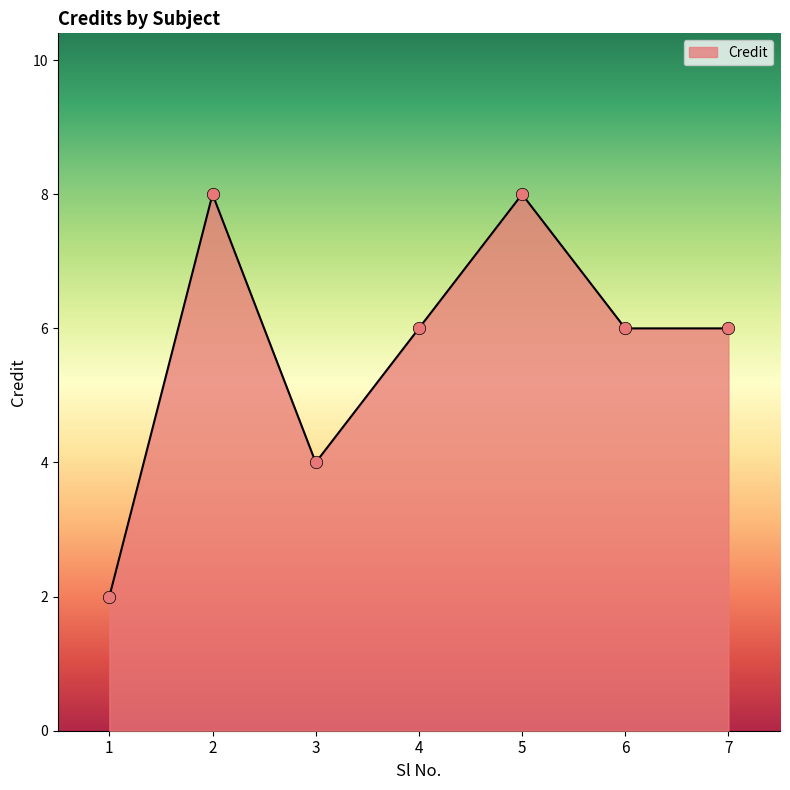

Approximately how many times larger is the value at 7 compared to 3?

1.5